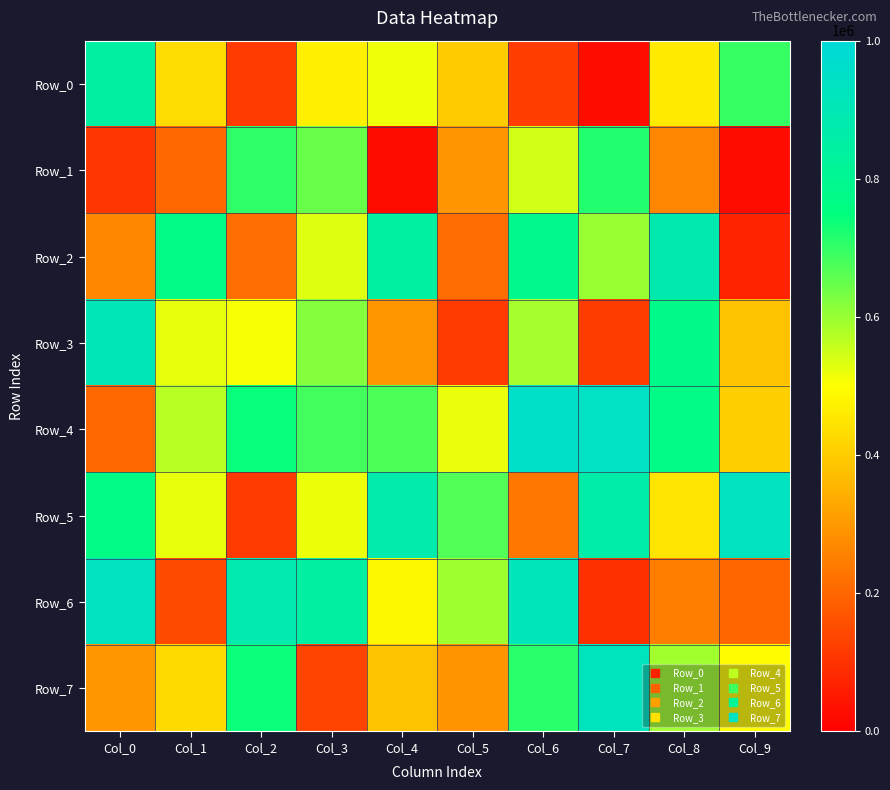

Count the number of data series in this chart.

8